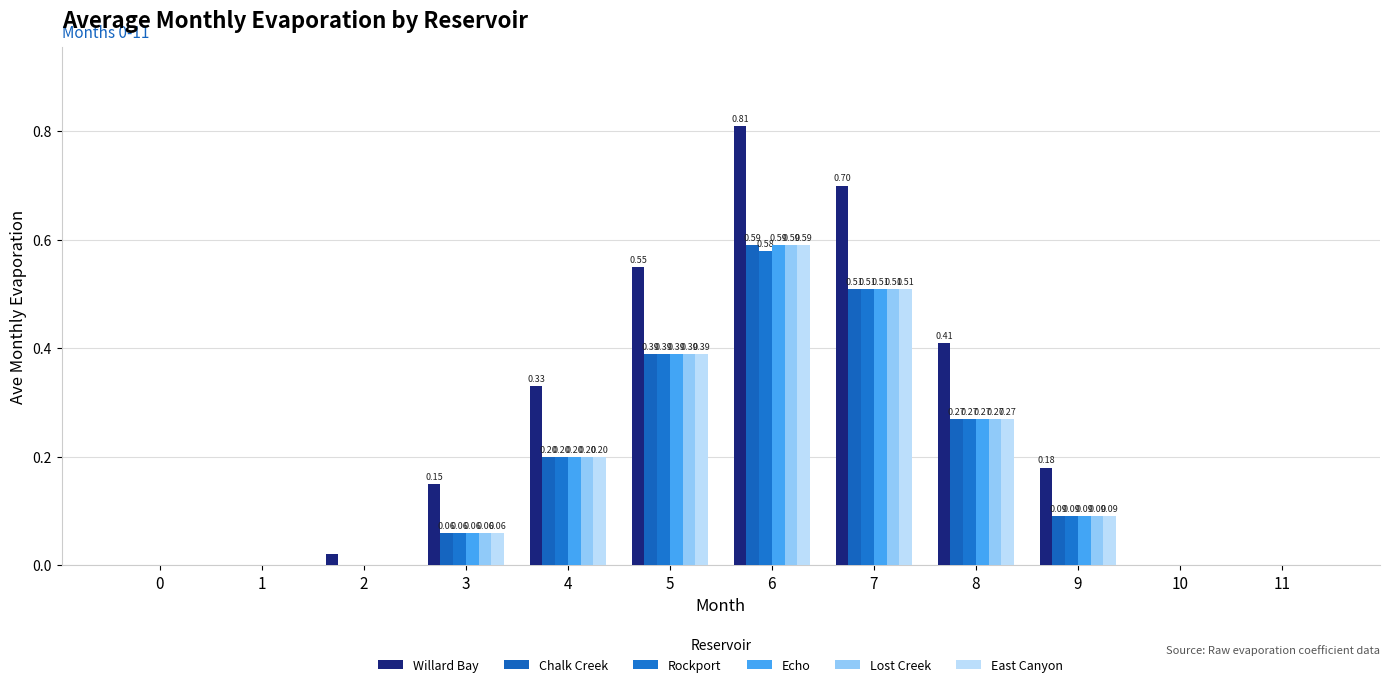

Which has a higher value, 2 or 0?

2